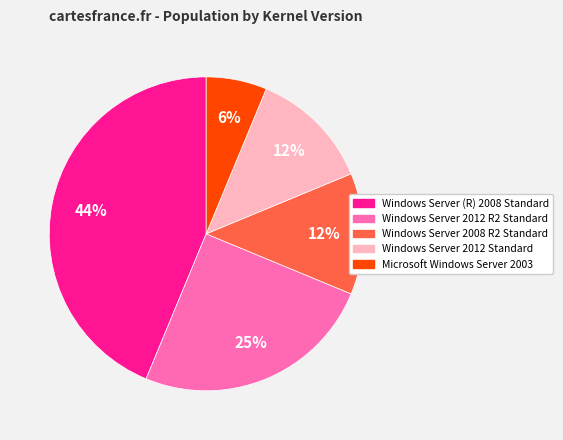

To the nearest percent, what is the average slice percentage?

20%